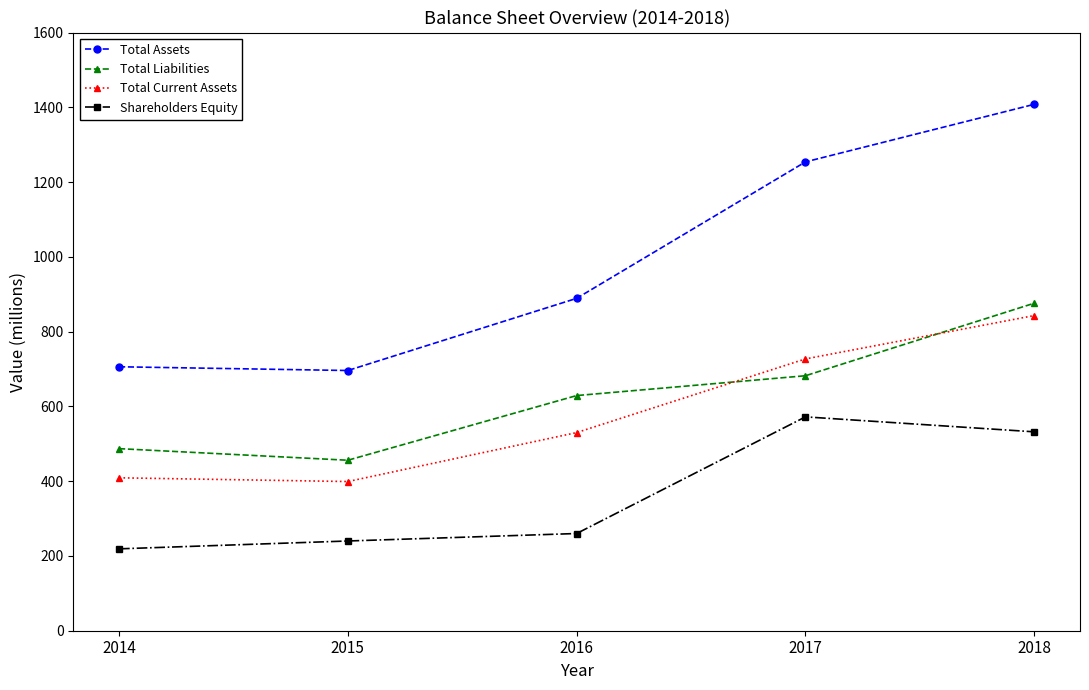

Is it true that Total Liabilities equals 876 at 2018?

True